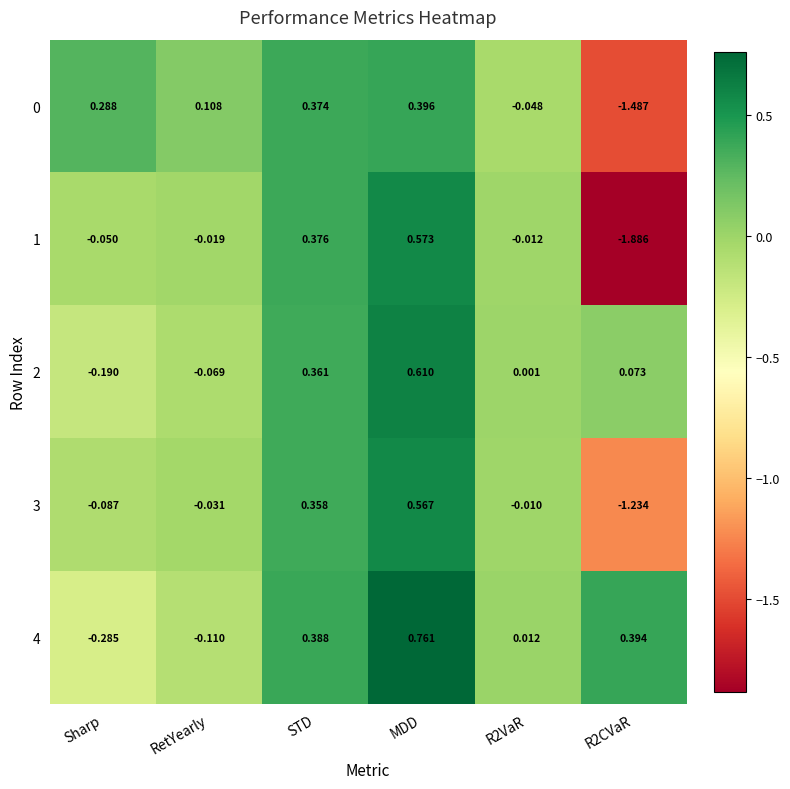

How many data points in 1 are less than 0?

4